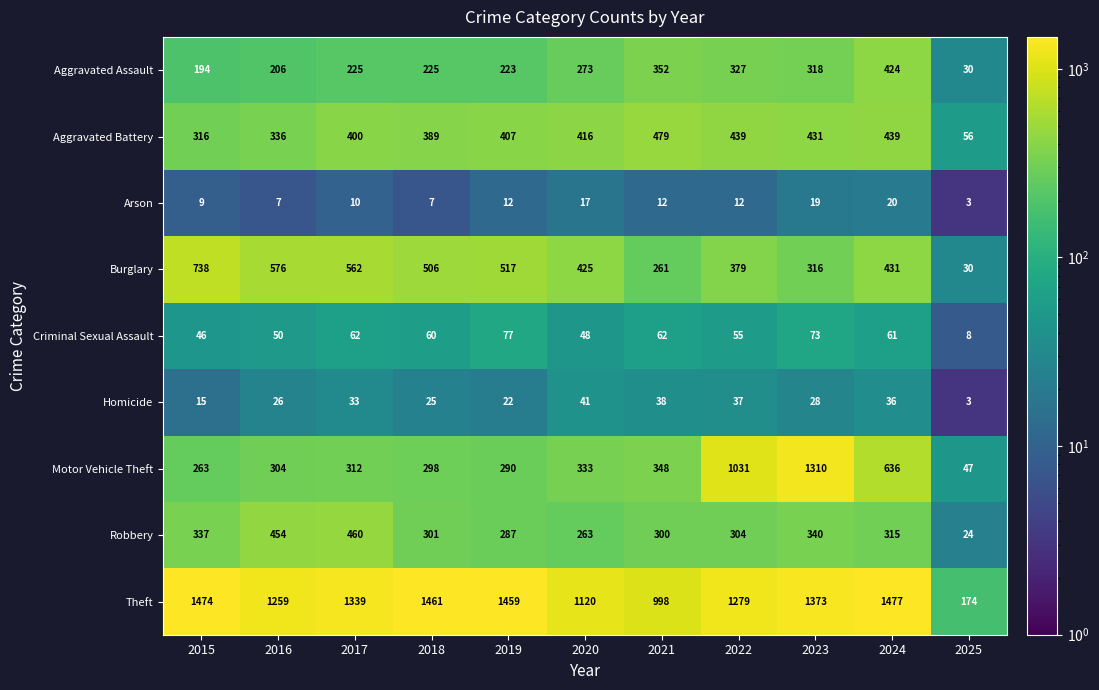

The Aggravated Assault series shows 606 at 2021. True or false?

False